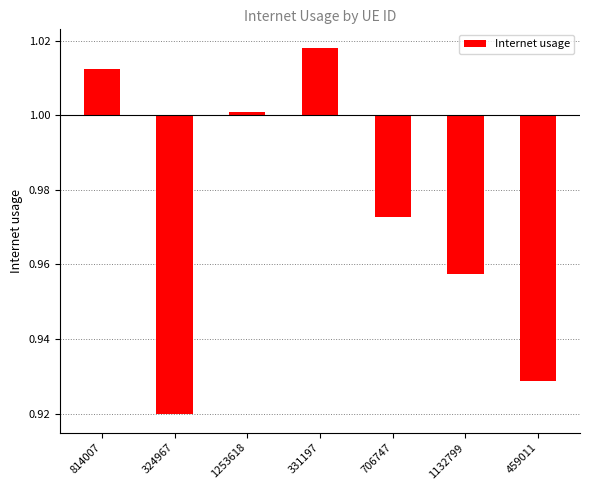

Rank the categories by value from lowest to highest.

324967, 459011, 1132799, 706747, 1253618, 814007, 331197